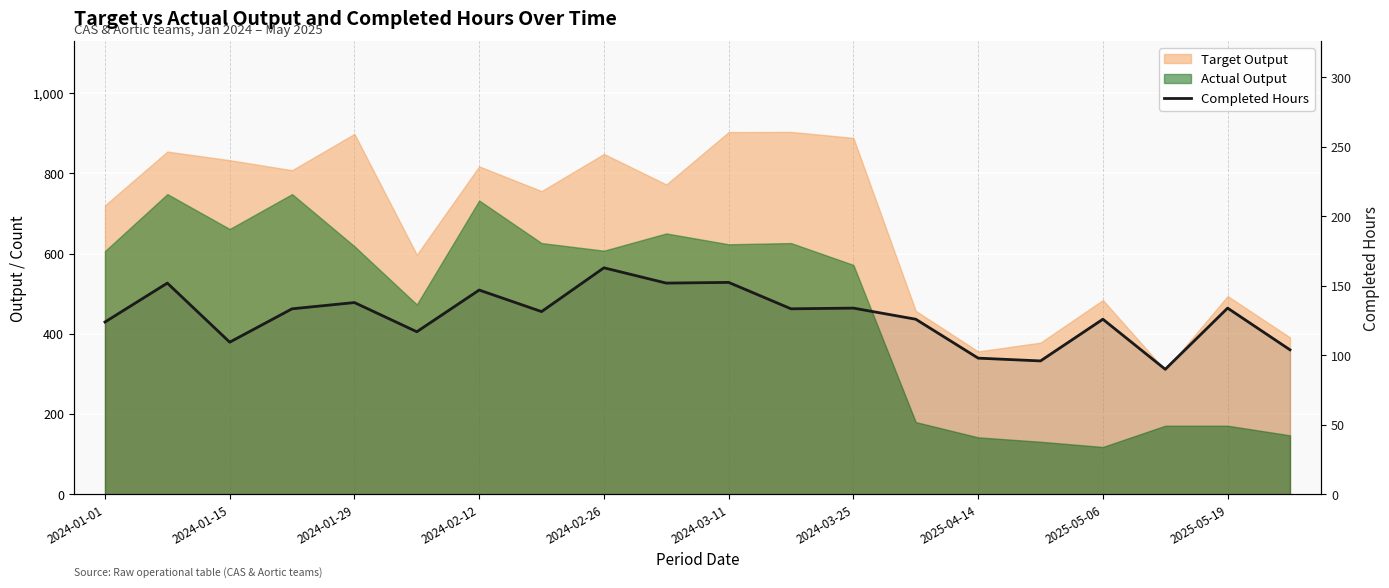

How many data points does each series have?

20